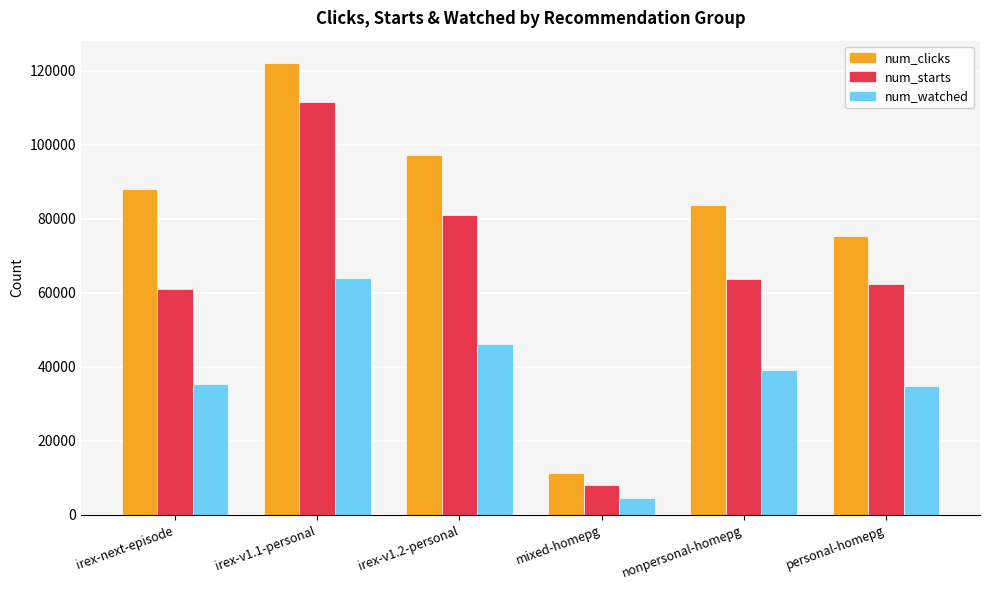

The value of num_watched at irex-v1.1-personal is 63913. True or false?

True